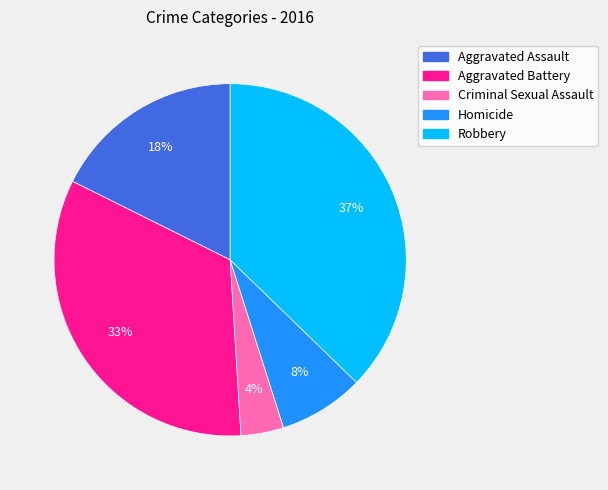

How many segments does this pie chart have?

5